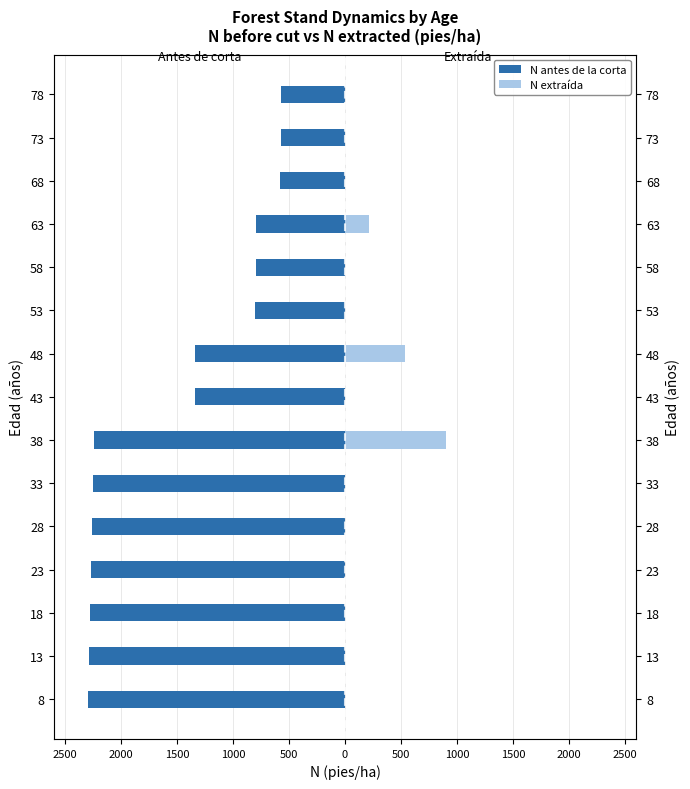

What is the difference between the maximum and minimum values in the N extraída series?

898.0